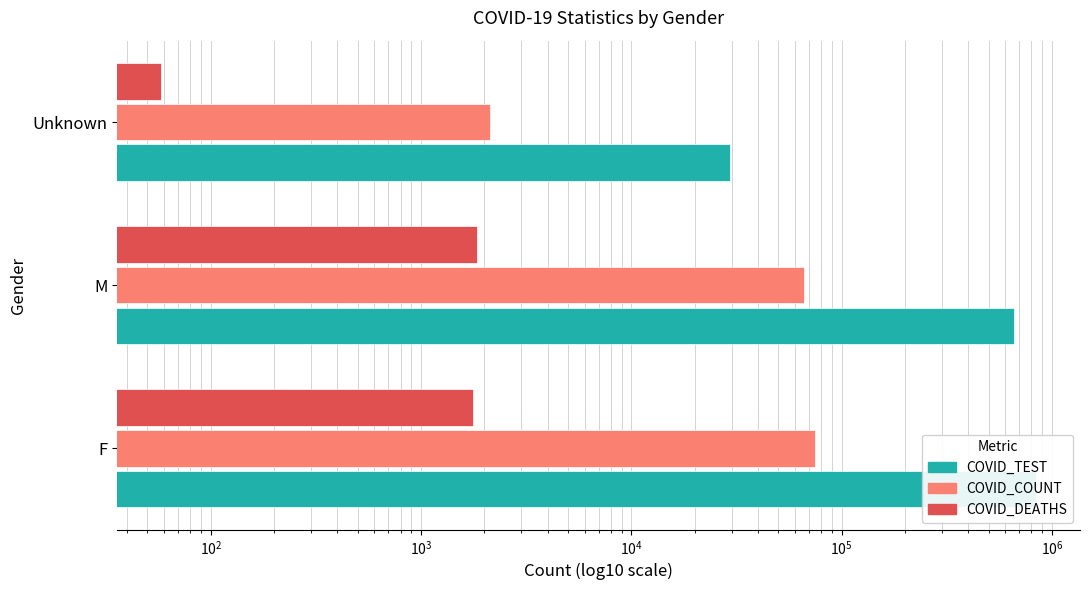

What are all the series names shown in the legend?

COVID_TEST, COVID_COUNT, COVID_DEATHS